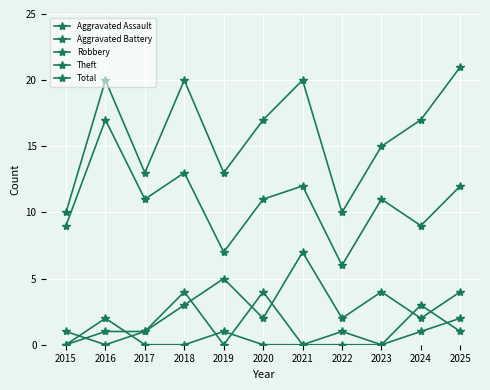

How many lines are shown in the chart?

5